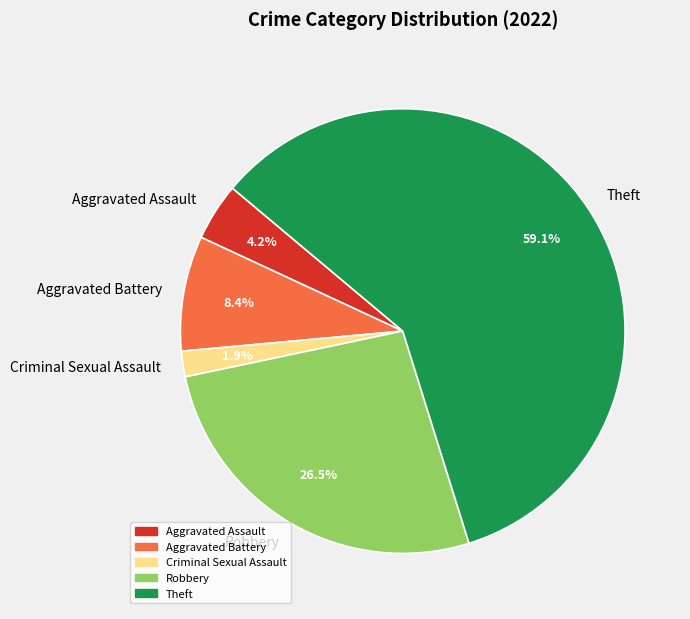

To the nearest percent, what portion does Aggravated Battery represent?

8%